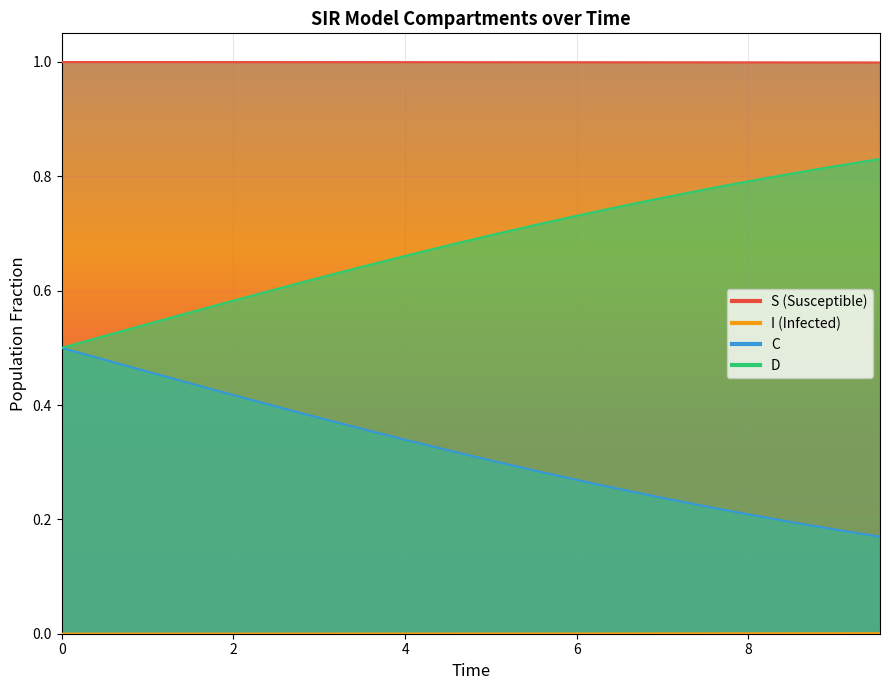

Reading right to left, list all the values displayed in this chart.

S: 1.0	1.0	1.0	1.0	1.0	1.0	1.0	1.0	1.0	1.0	1.0	1.0	1.0	1.0	1.0	1.0	1.0	1.0	1.0	1.0
I: 0.0	0.0	0.0	0.0	0.0	0.0	0.0	0.0	0.0	0.0	0.0	0.0	0.0	0.0	0.0	0.0	0.0	0.0	0.0	0.0
C: 0.2	0.2	0.2	0.2	0.2	0.2	0.3	0.3	0.3	0.3	0.3	0.3	0.4	0.4	0.4	0.4	0.4	0.5	0.5	0.5
D: 0.8	0.8	0.8	0.8	0.8	0.8	0.7	0.7	0.7	0.7	0.7	0.7	0.6	0.6	0.6	0.6	0.6	0.5	0.5	0.5